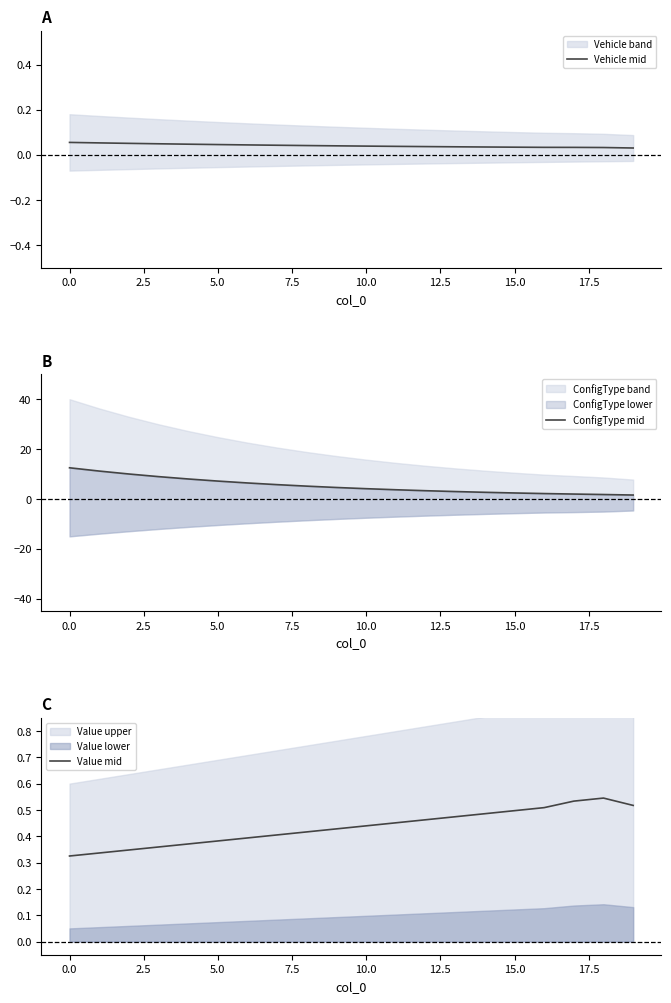

Which series has the largest range (max minus min)?

ConfigType mid